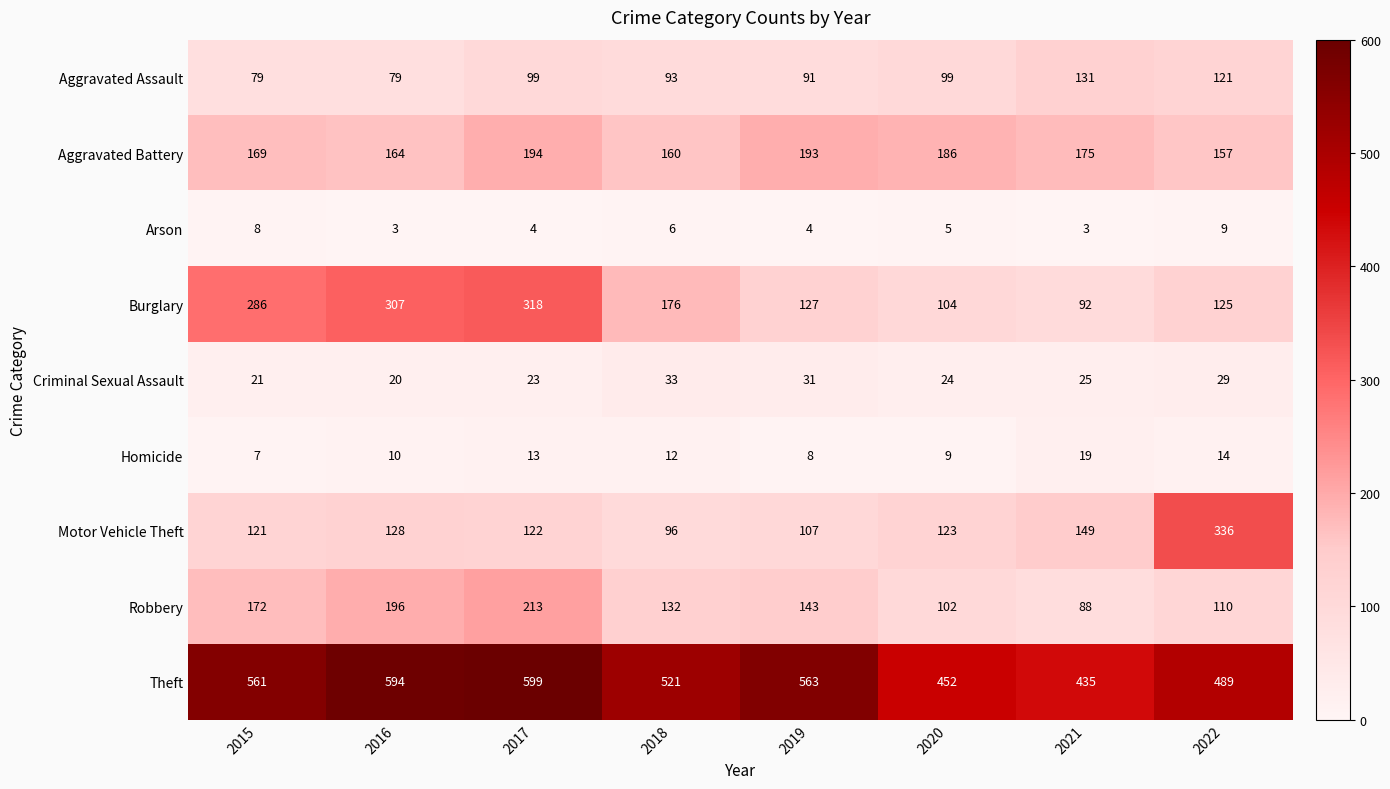

List the series in order of their peak value, lowest first.

Arson, Homicide, Criminal Sexual Assault, Aggravated Assault, Aggravated Battery, Robbery, Burglary, Motor Vehicle Theft, Theft